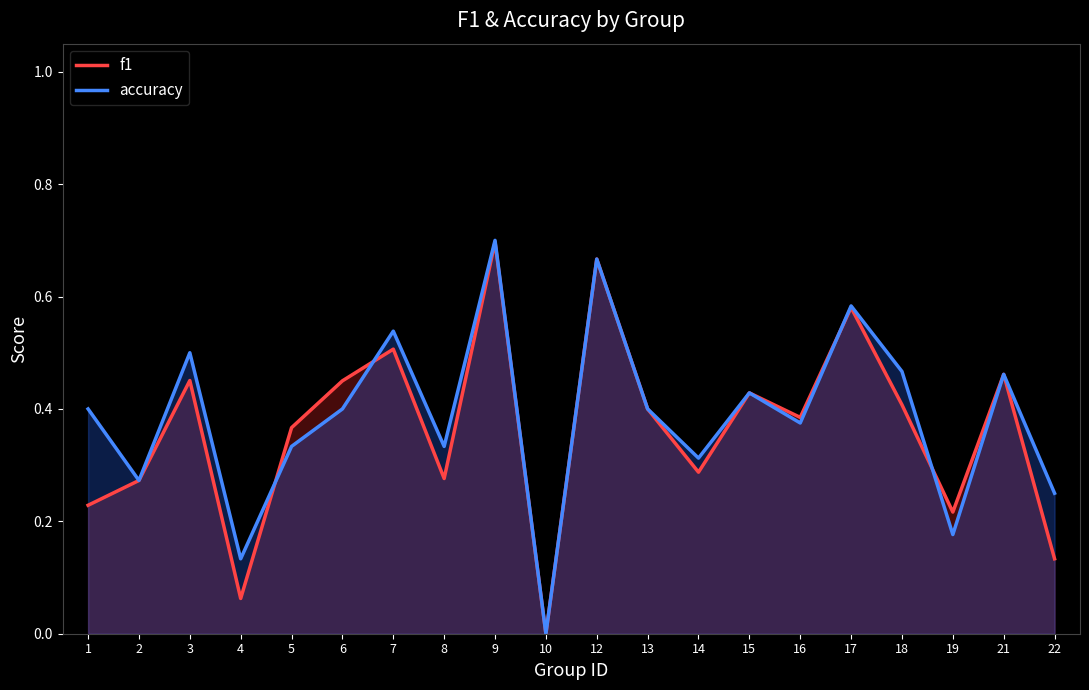

What is the average value of the f1 series?

0.4